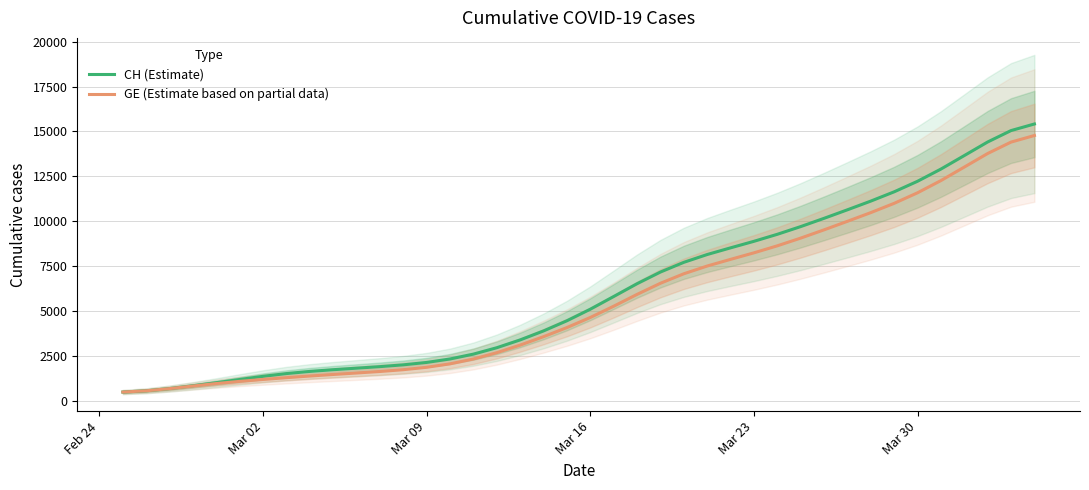

What is the highest value of the GE (Estimate based on partial data) series?

14771.3